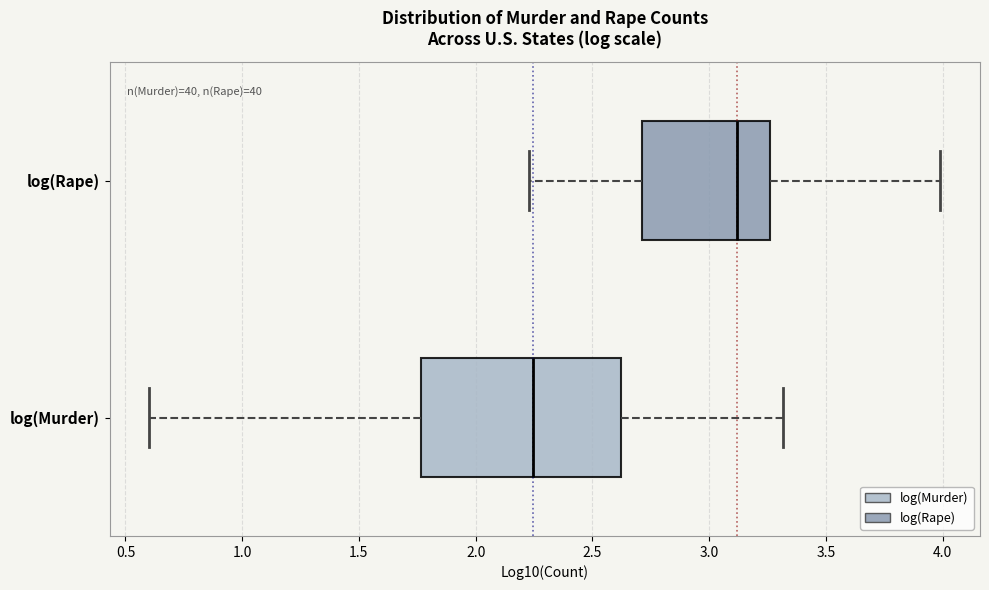

Reading bottom to top, transcribe this box plot: for each box, give where its median line is, the range the box spans, and where its two whiskers end, as read against the x-axis. The values are not printed on the chart, so give them approximately, as read against the axis.

log(Murder): median 2.25, box 1.75 to 2.60, whiskers 0.60 to 3.30
log(Rape): median 3.10, box 2.70 to 3.25, whiskers 2.25 to 4.00